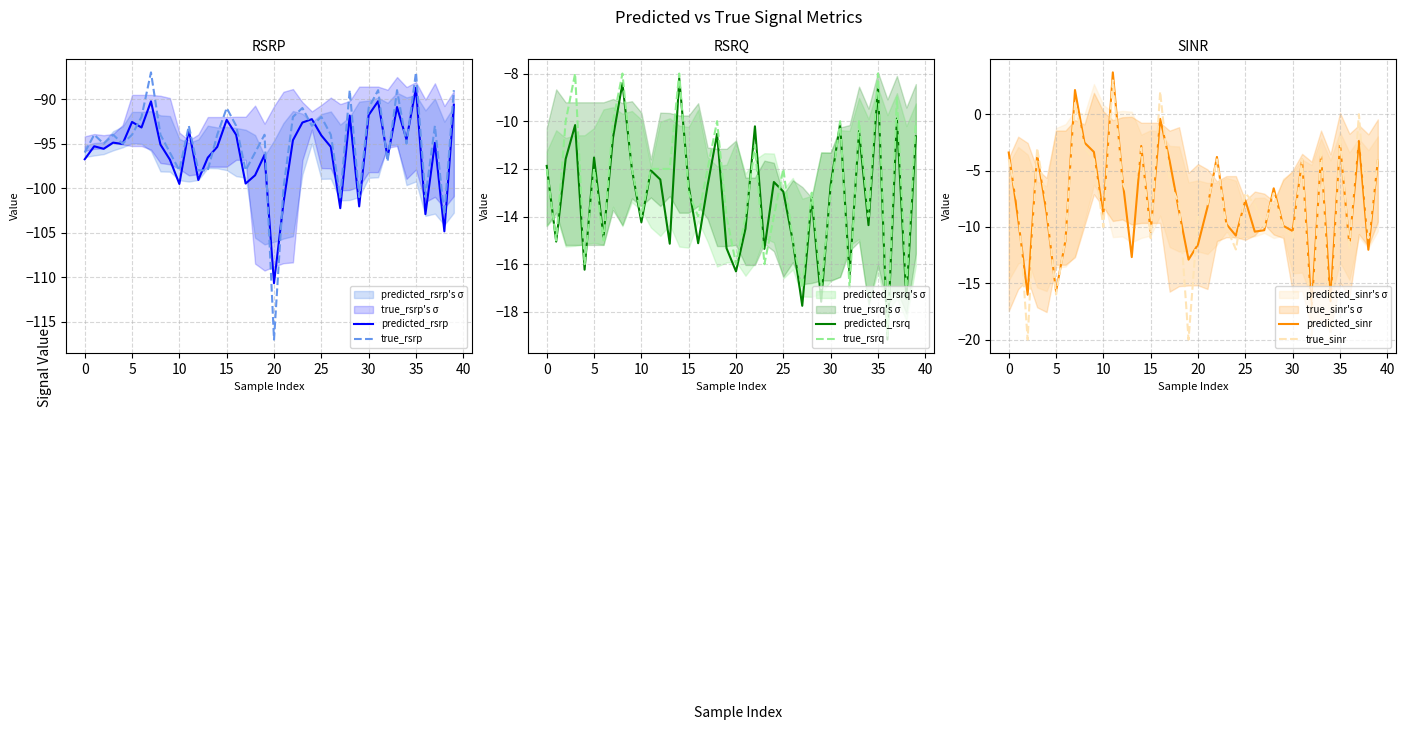

True or false: predicted_rsrq has a value of -26.4 at 25.

False